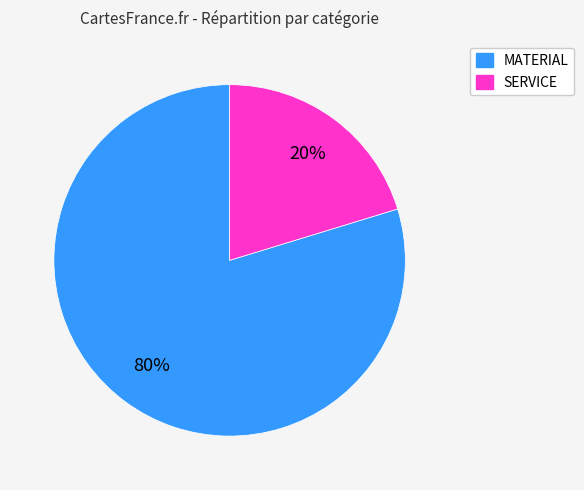

What is the largest slice in the pie chart?

MATERIAL